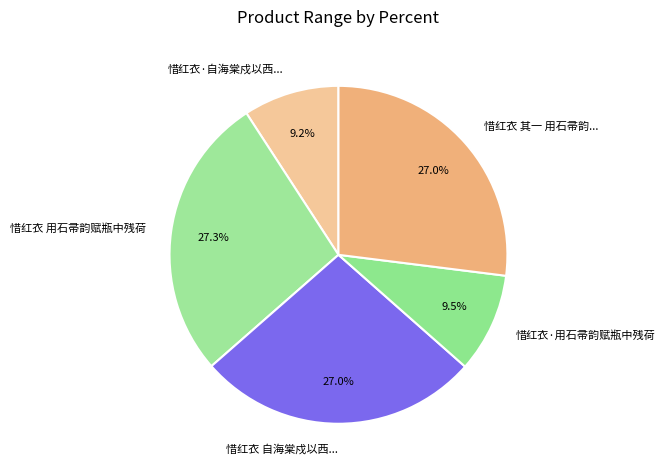

Is there any slice that represents more than half of the pie?

No